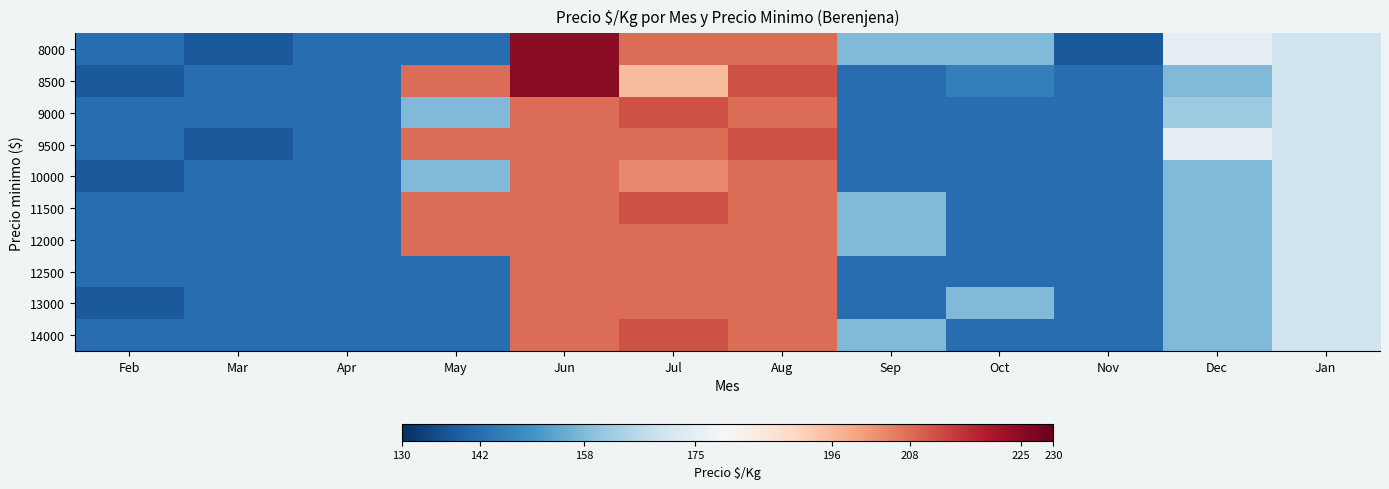

Which series changed the most between Aug and Sep?

8500